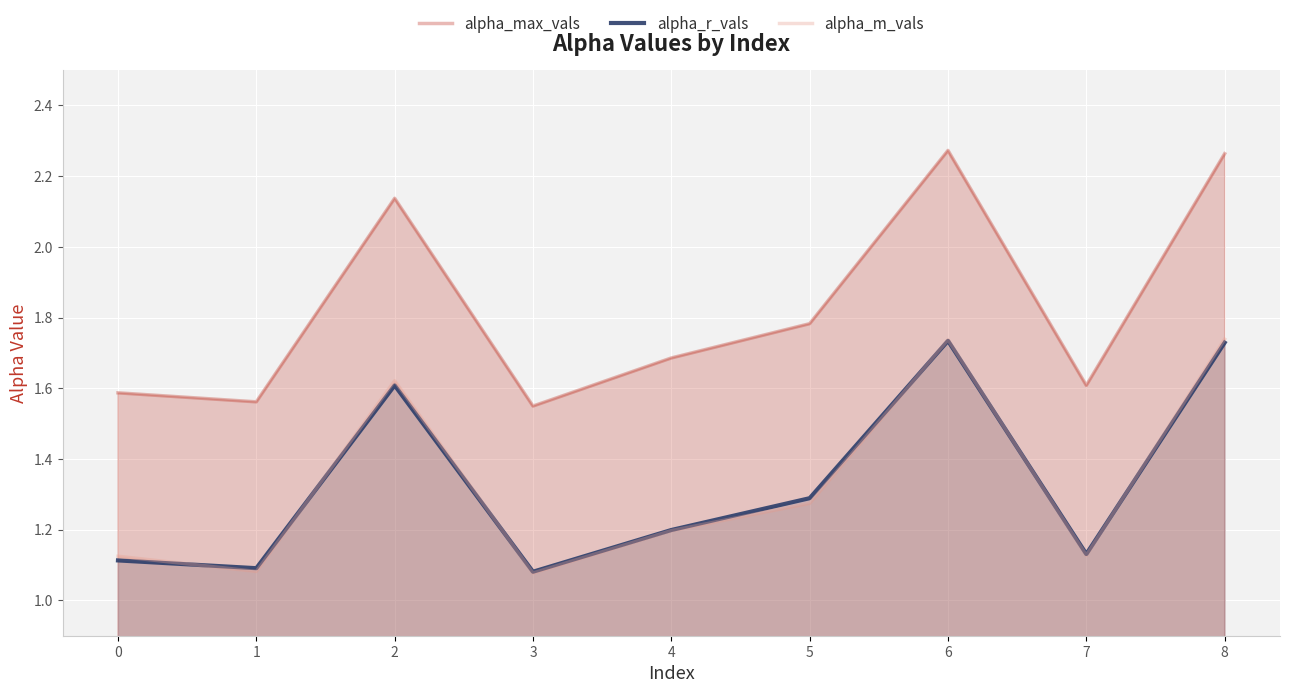

Which series has the largest range (max minus min)?

alpha_max_vals